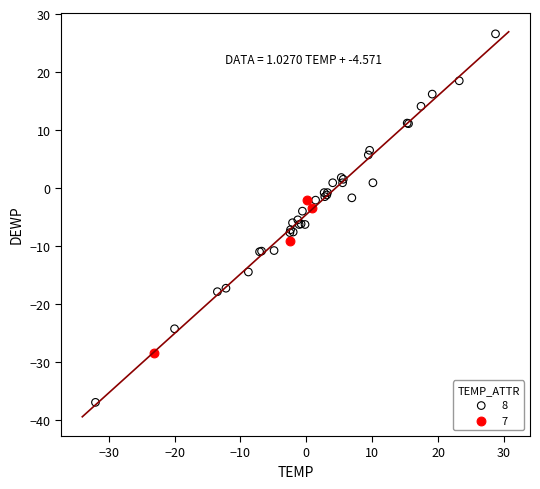

Which series has the largest Y range (max minus min)?

8